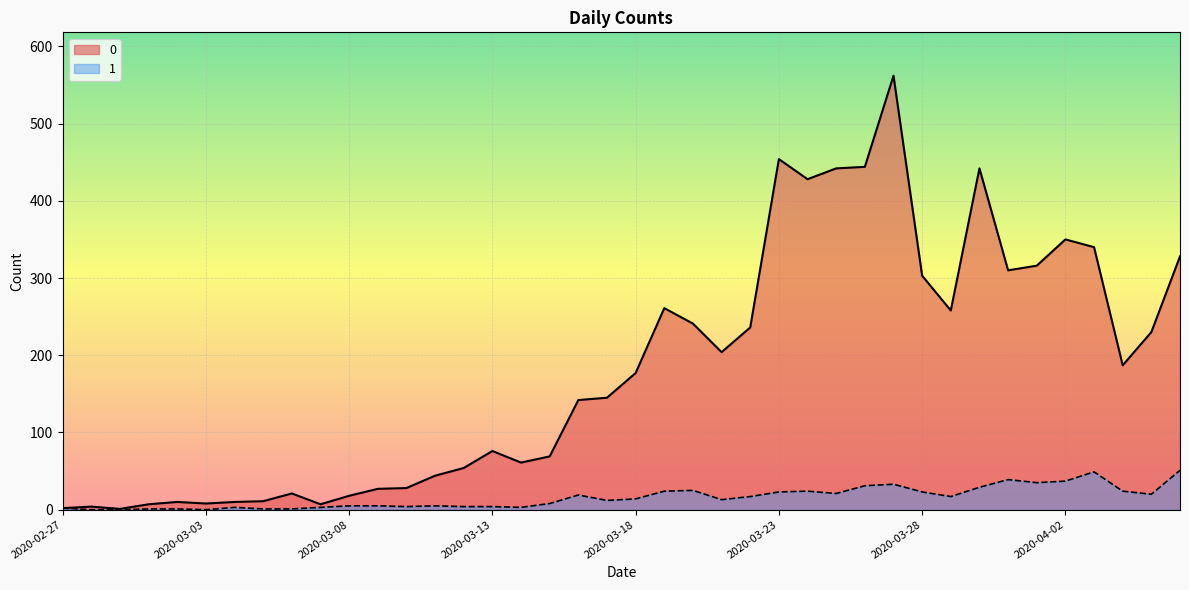

What is the sum of the 0 values at 2020-03-24 and 2020-04-02?

778